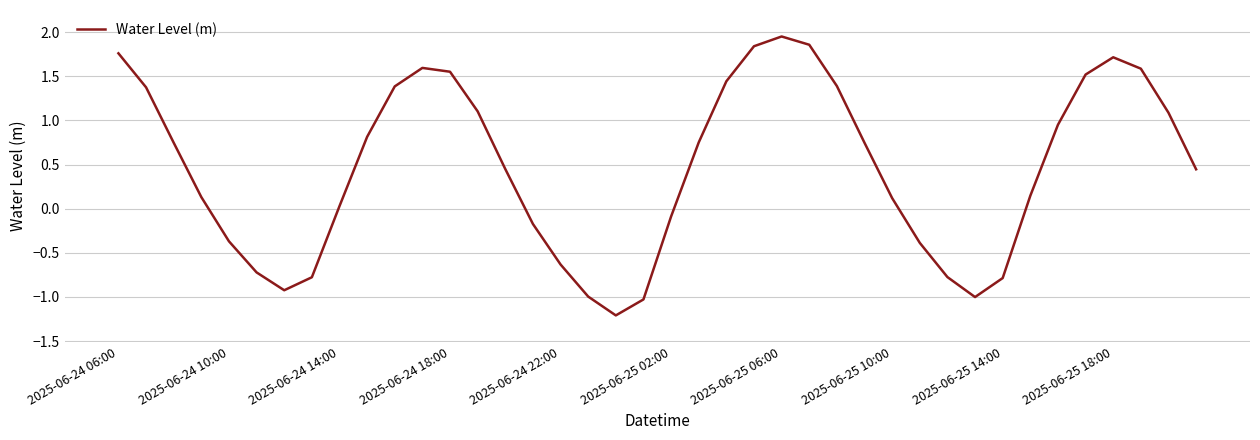

What is the smallest value displayed?

-1.2